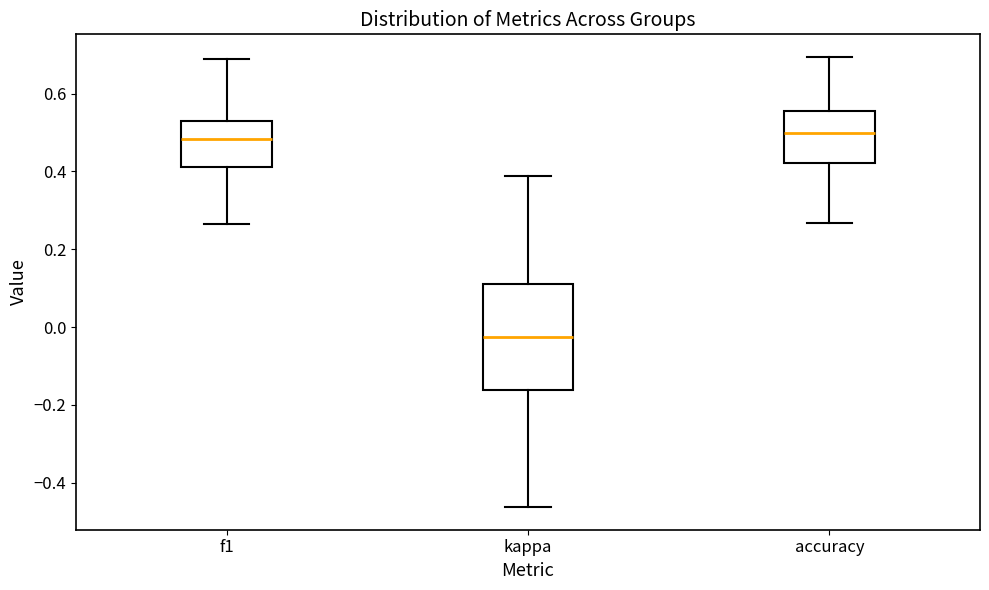

Where is the lower edge of the box for accuracy on the y-axis? The values are not printed on the chart, so give them approximately, as read against the axis.

0.42